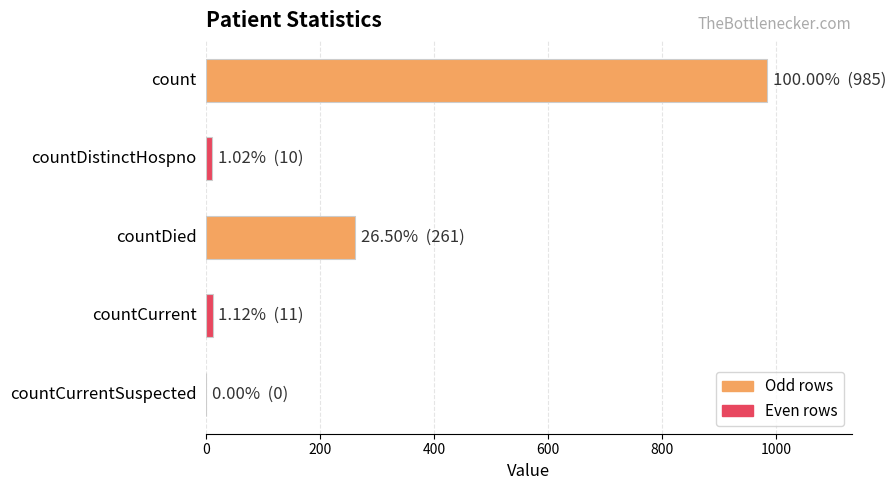

What is the greatest value displayed?

985